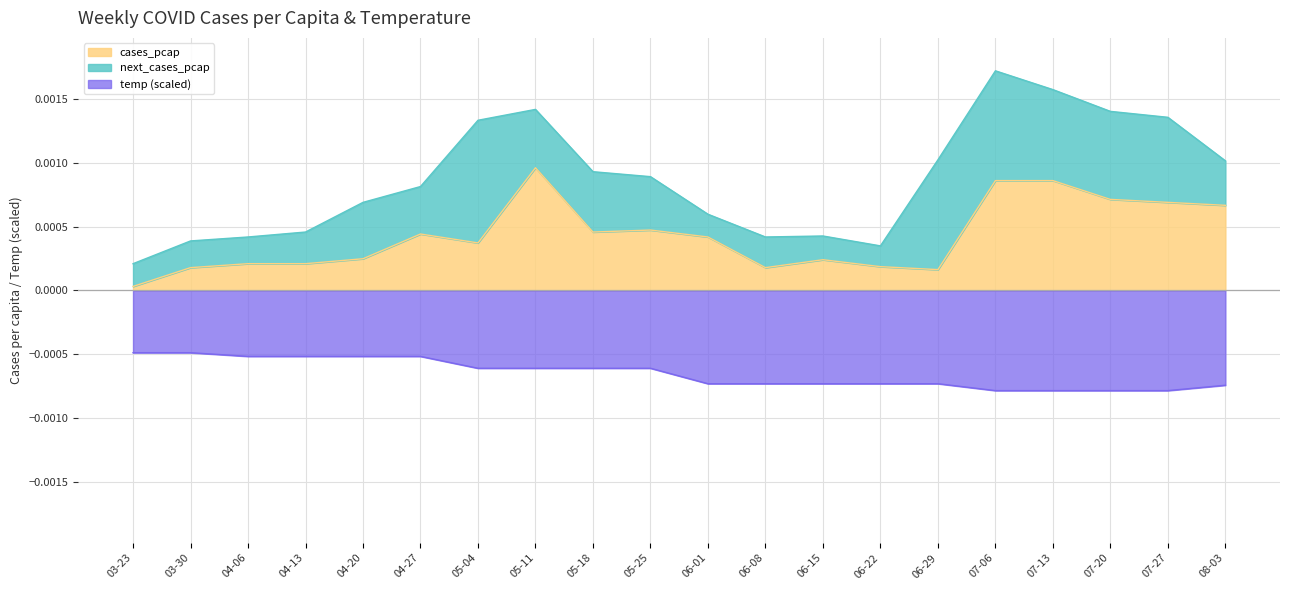

Does the chart display data point markers on the line(s)?

No